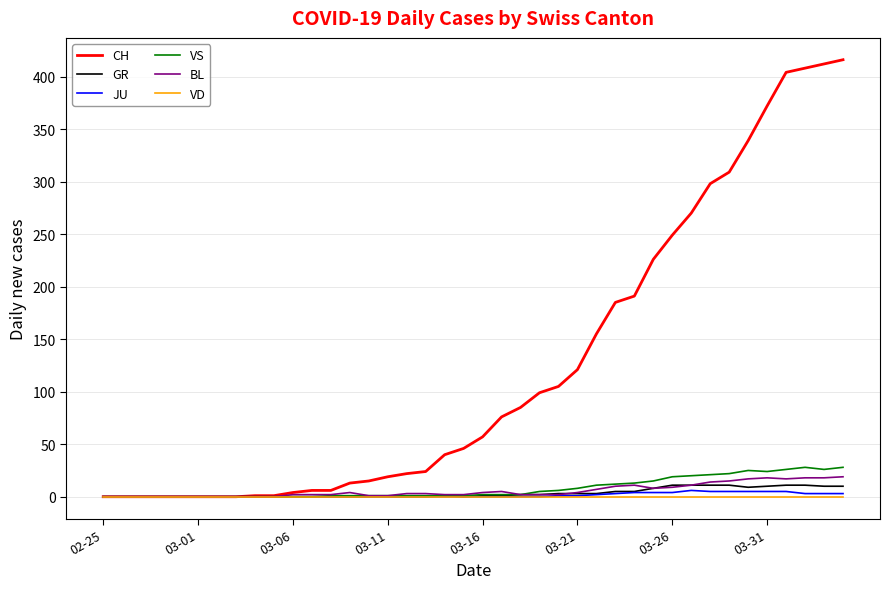

Does the chart have visible grid lines?

Yes